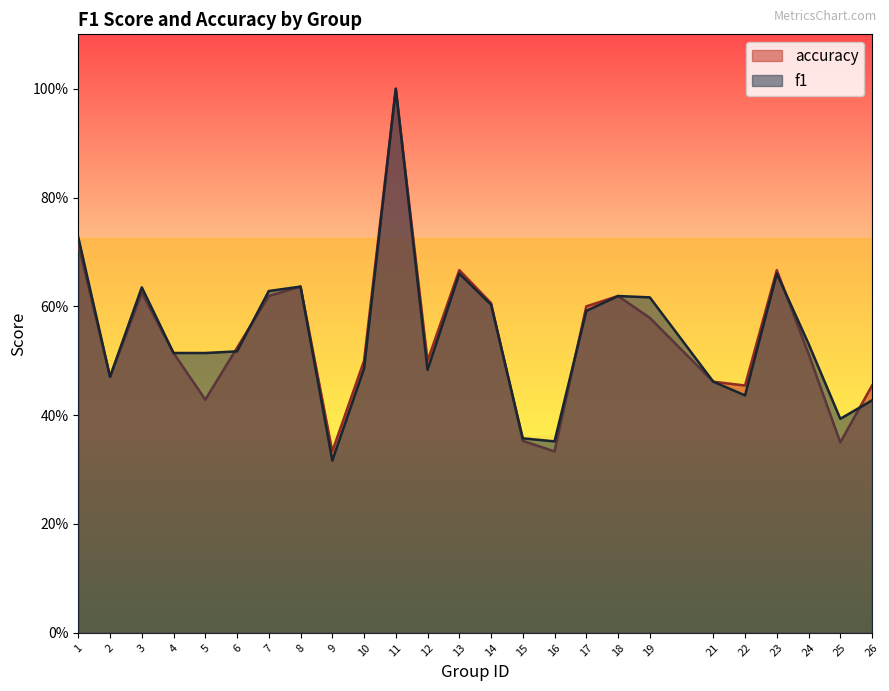

The value of f1 at 14 is 0.4. True or false?

False